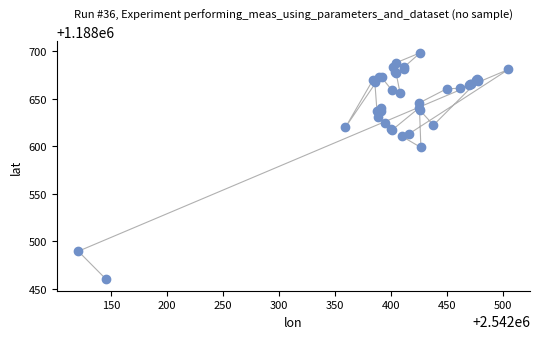

What Y value in the scatter plot is closest to 1188579?

1188598.8